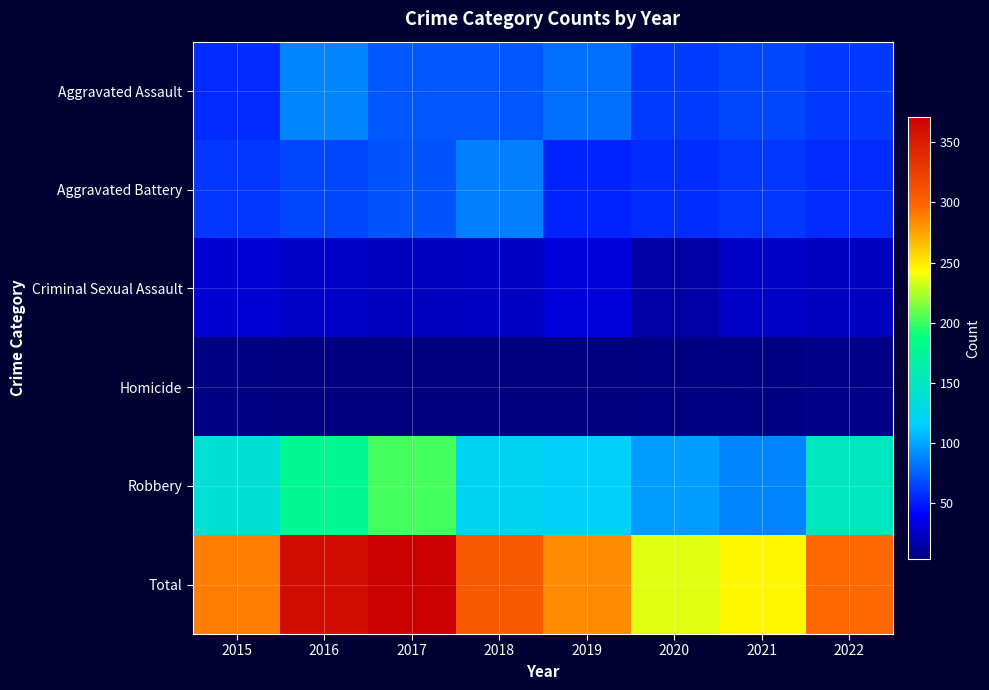

At which category does the chart reach its minimum across all series?

2016